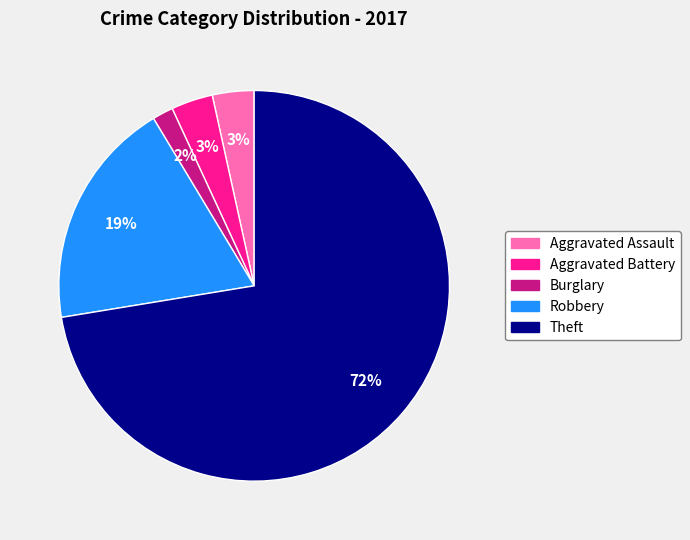

Between Burglary and Theft, which is larger?

Theft